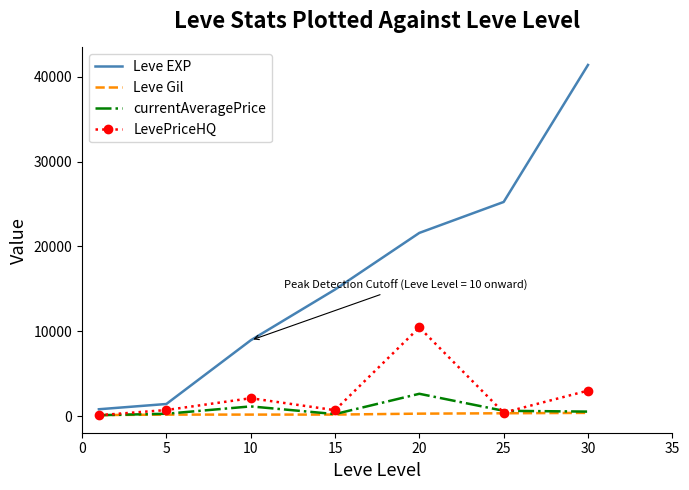

Which series has the largest range (max minus min)?

Leve EXP